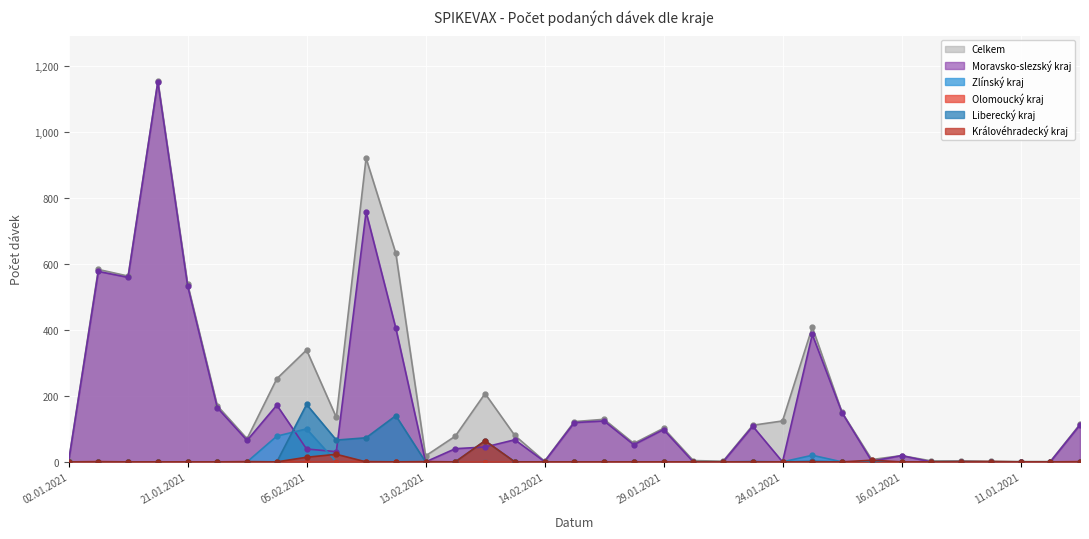

Which series has the largest total across all categories?

Celkem